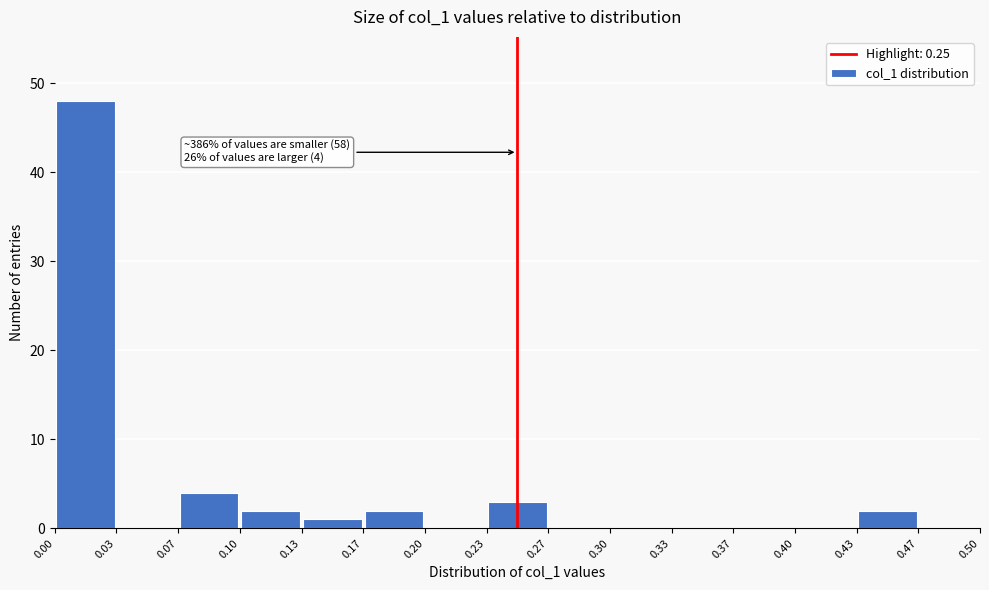

Which range on the x-axis has the tallest bar?

0.00 to 0.03